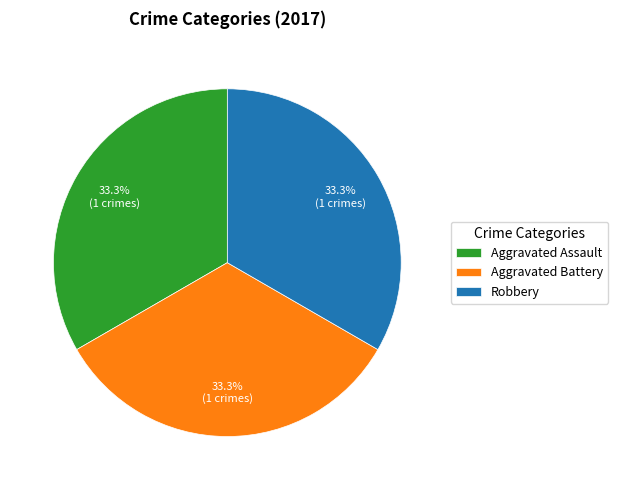

To the nearest percent, what portion does Robbery represent?

33%